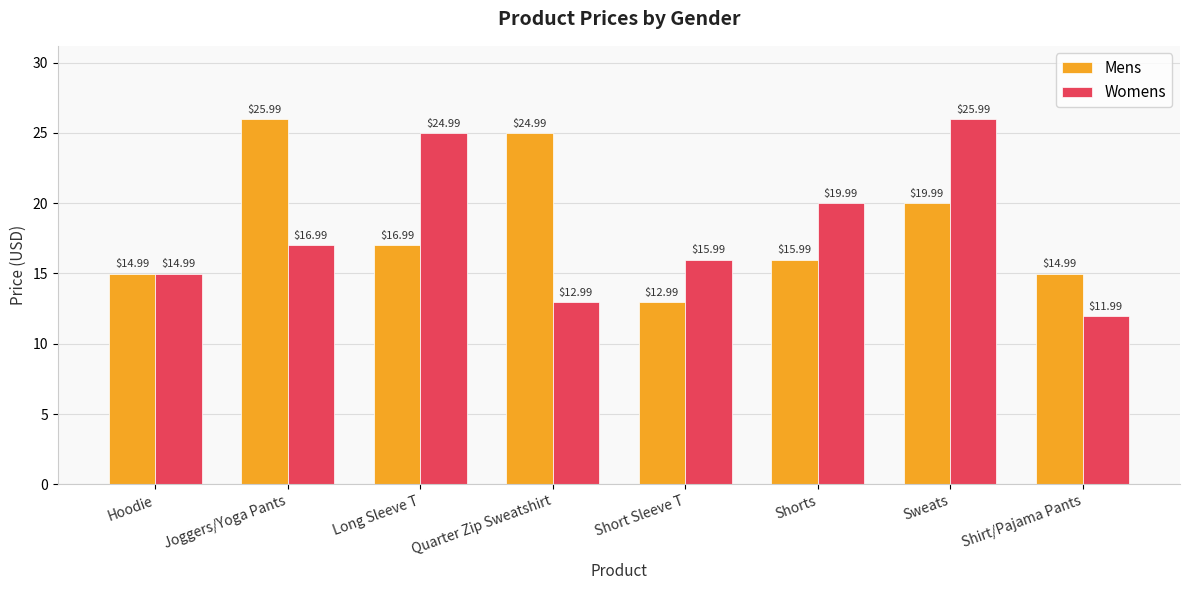

What are all the series names shown in the legend?

Mens, Womens